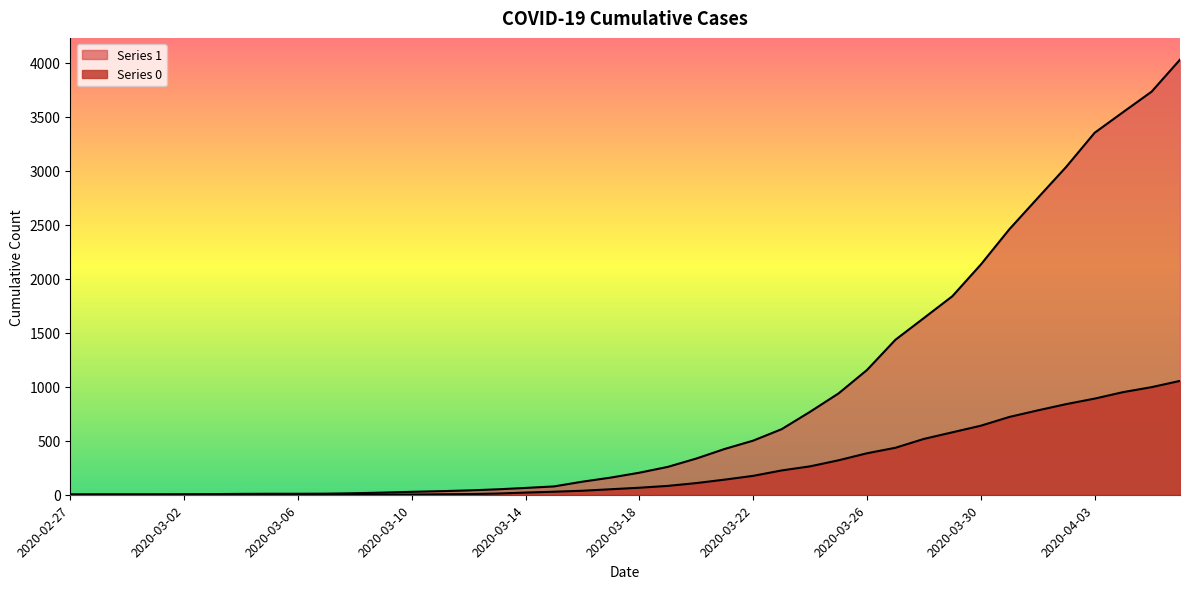

Does the chart have visible grid lines?

No